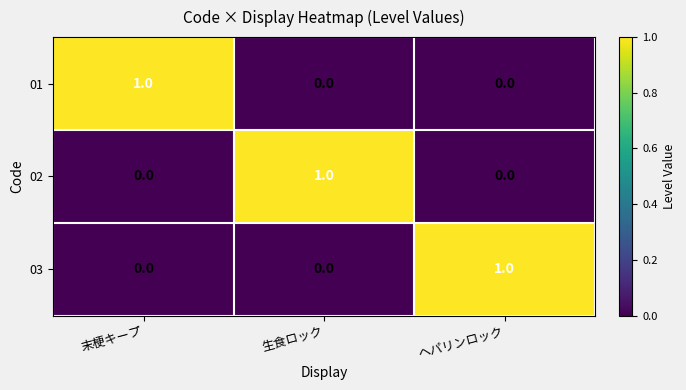

What is the total value across all series at ヘパリンロック?

1